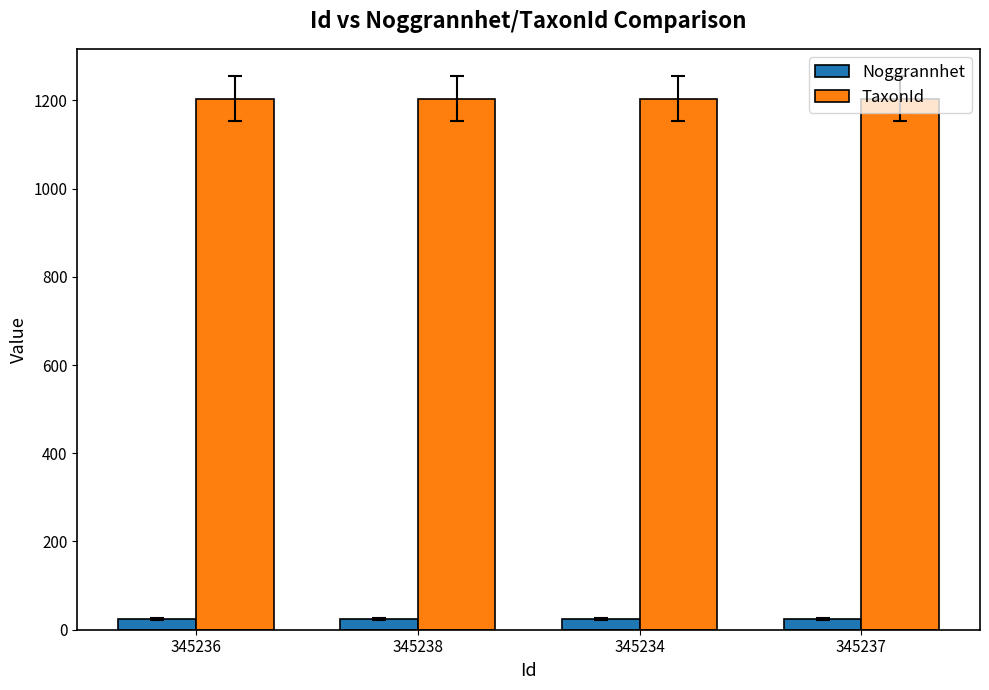

Does the chart contain stacked bars?

No